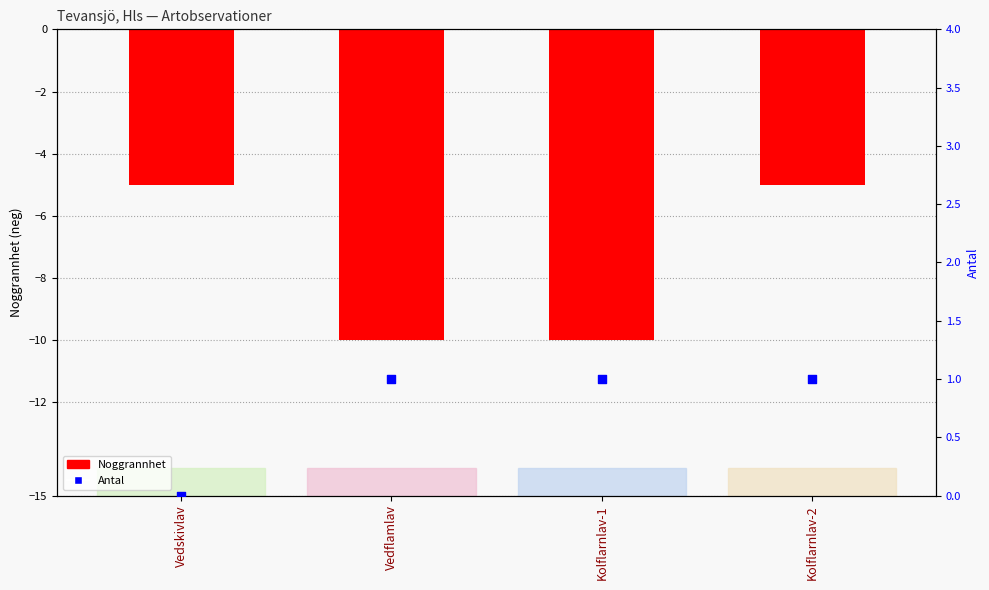

Is the value of Noggrannhet at Kolflarnlav-2 greater than the value of Antal at Vedskivlav?

No